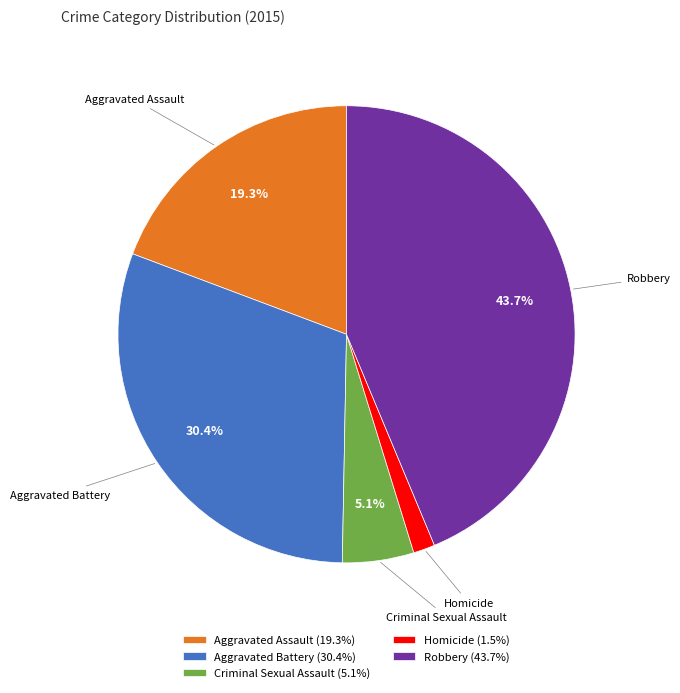

To the nearest percent, what is the average slice percentage?

20%